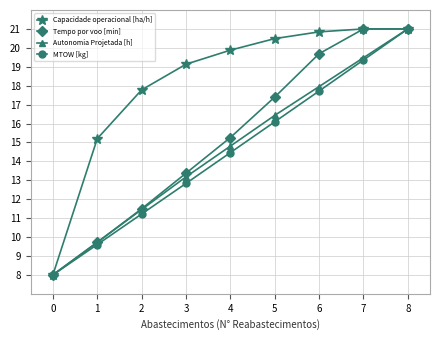

At which label does MTOW [kg] first exceed 14?

4